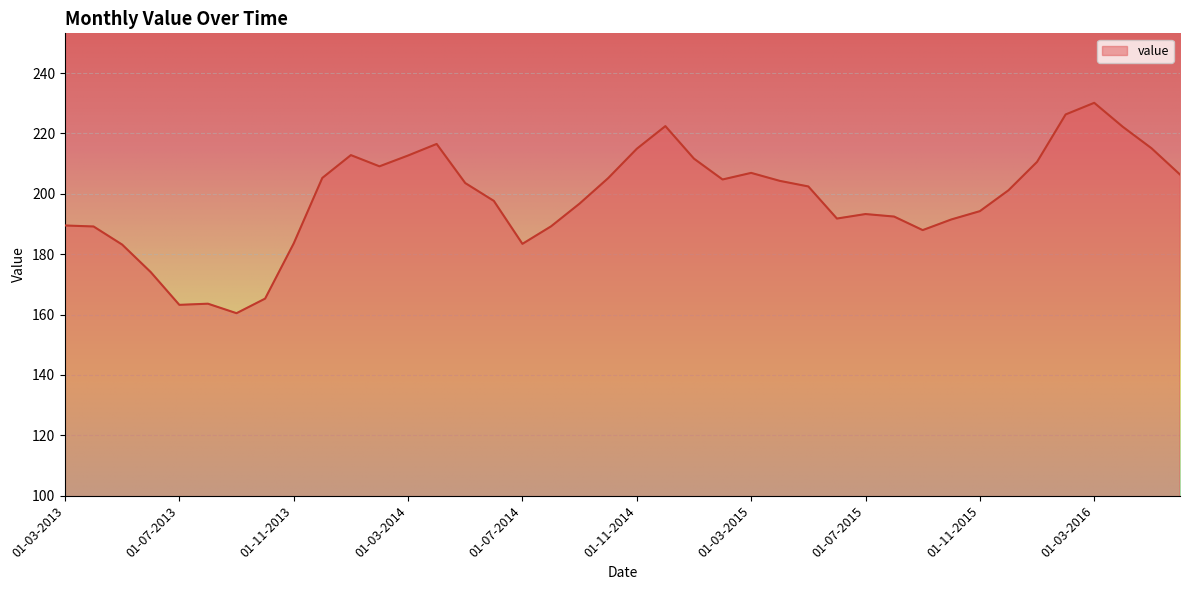

Does the chart display data point markers on the line(s)?

No